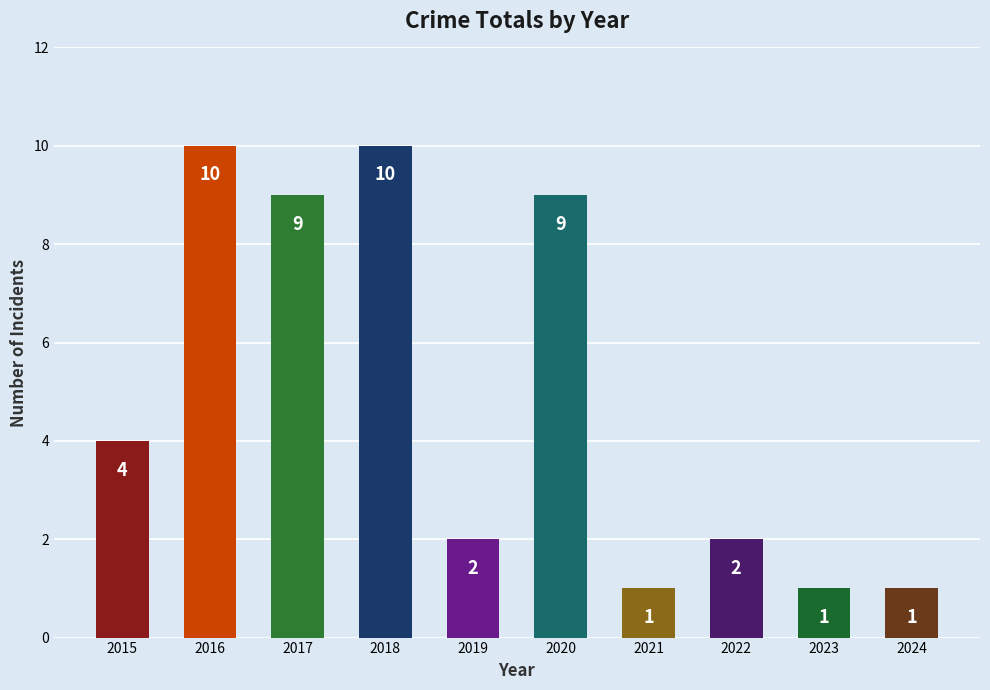

What is the sum of the values at 2016 and 2023?

11